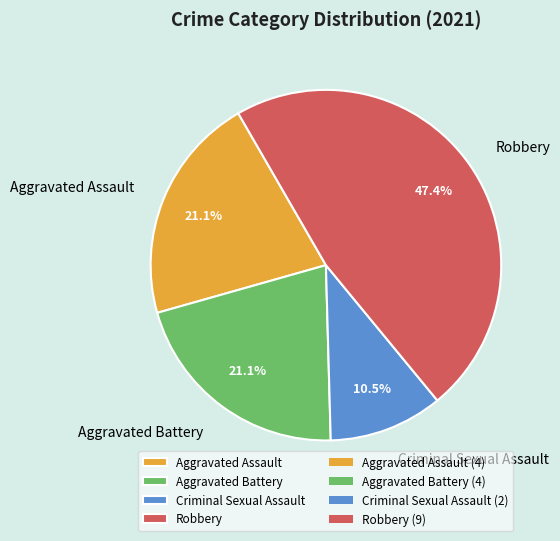

Combined, do Robbery and Criminal Sexual Assault account for over 50%?

Yes